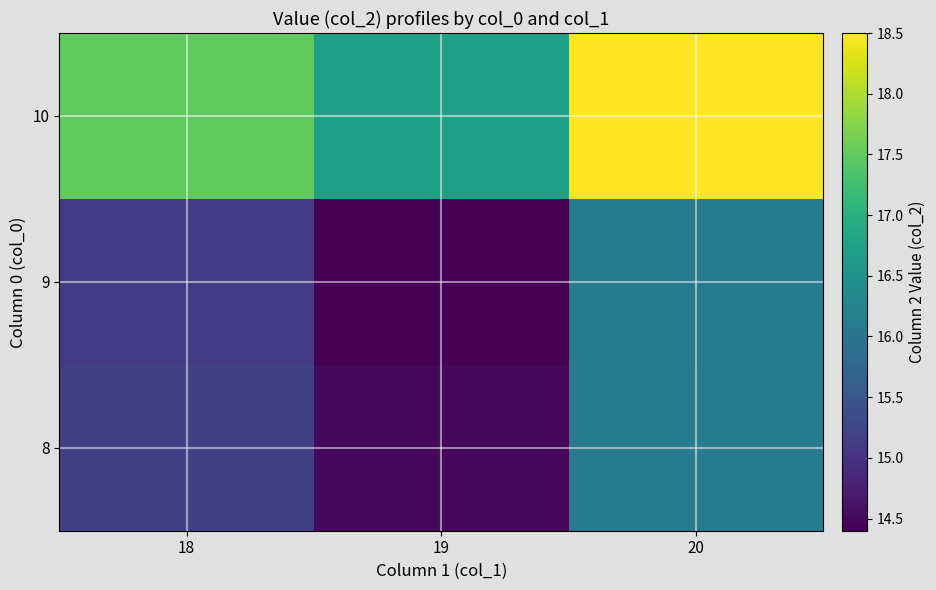

How many distinct data groups are displayed?

3